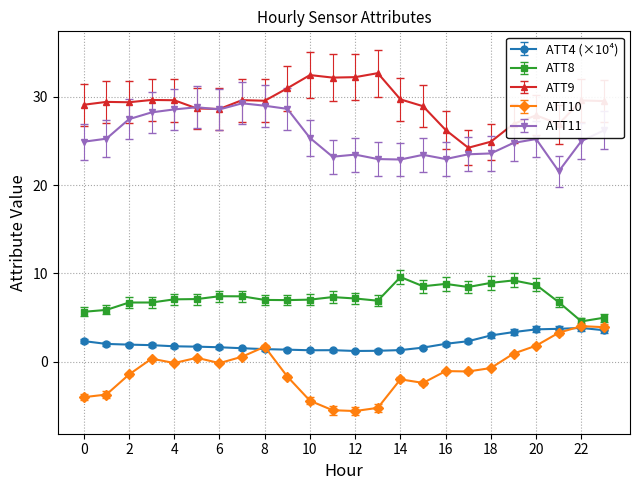

True or false: ATT10 has more than 0 interior local peaks.

True